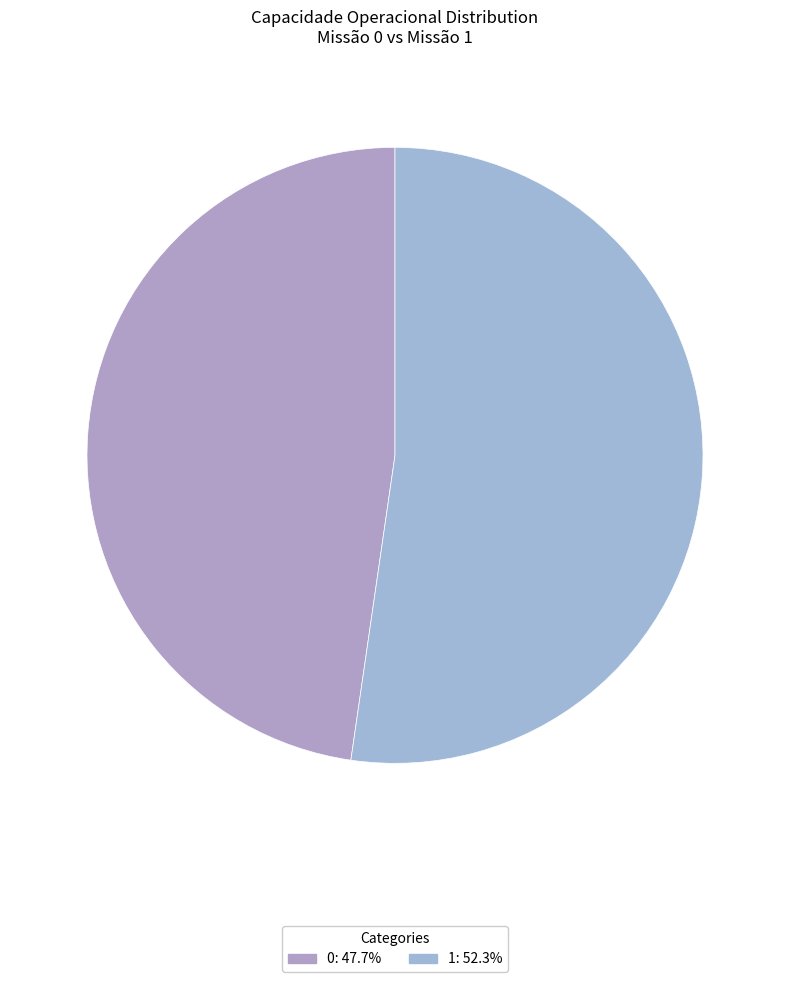

To the nearest percent, what is the average slice percentage?

50%